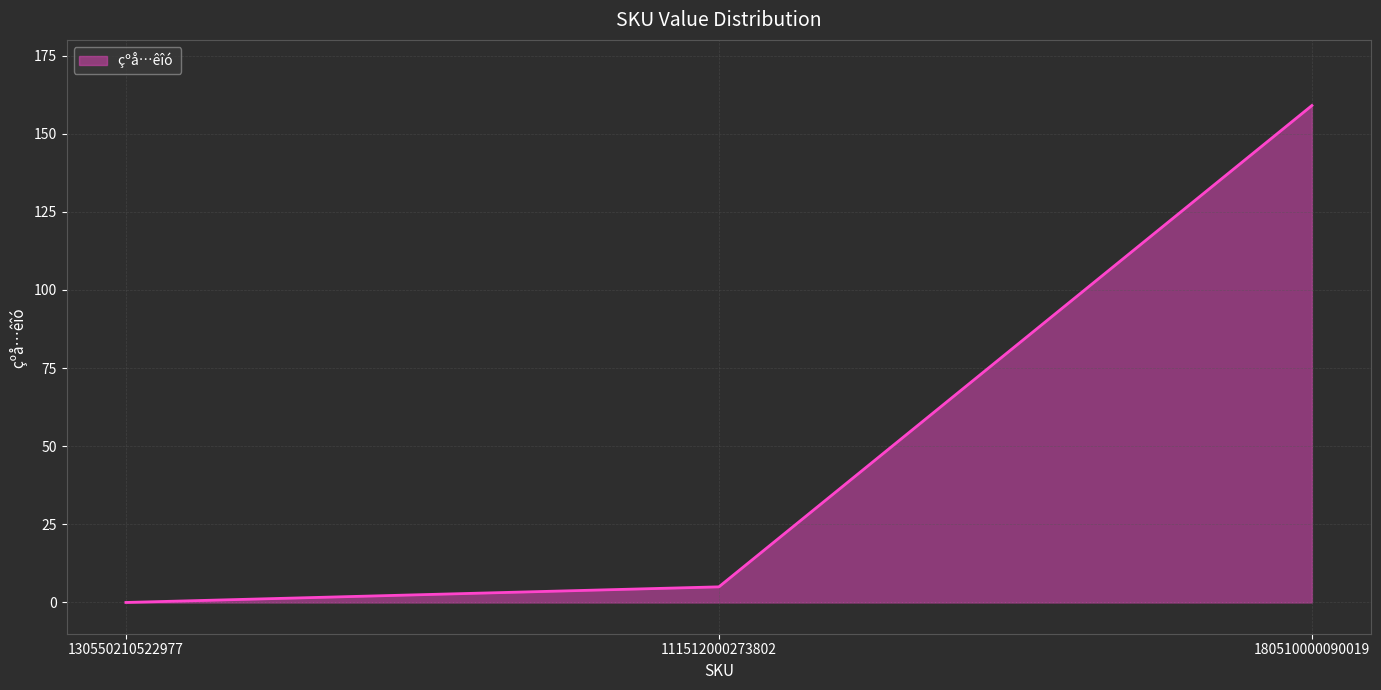

The chart shows a value of 159 at 180510000090019. True or false?

True